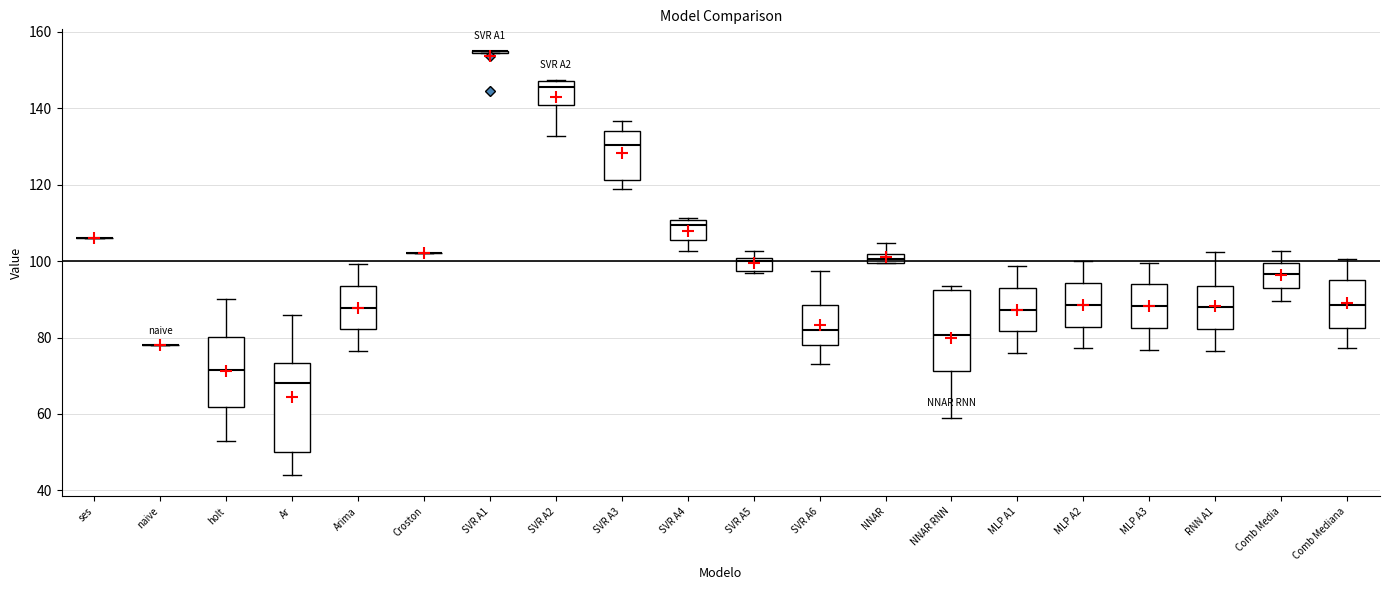

Which box is the tallest, from its lower edge to its upper edge?

Ar